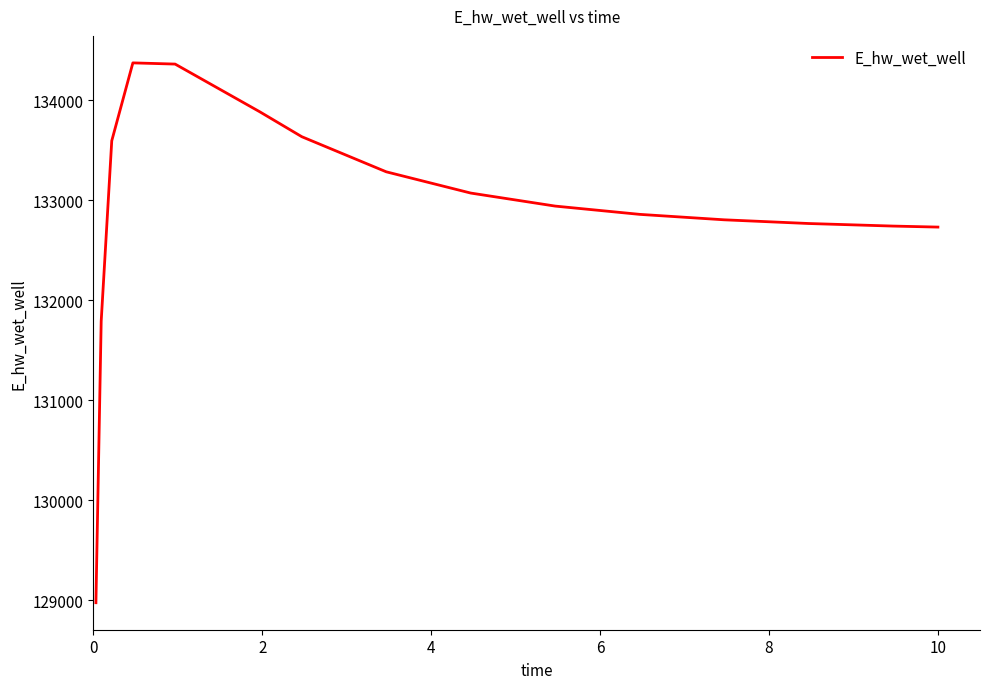

Count the number of values greater than 132940.

8